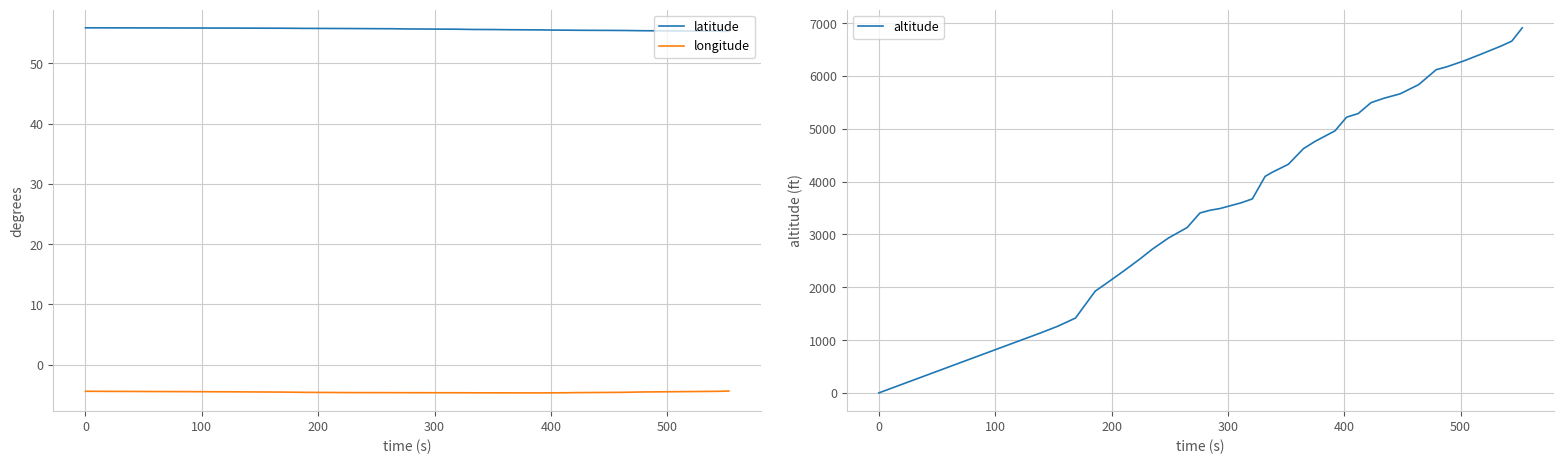

What is the minimum value for longitude?

-4.7